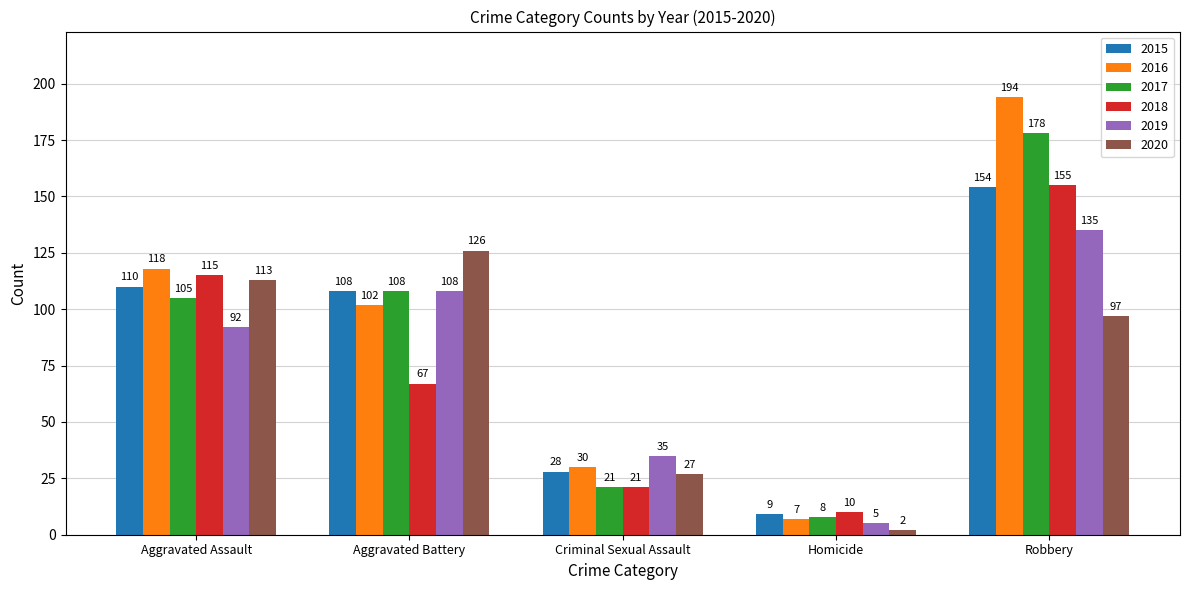

What is the value of the 2016 bar at the 2nd from the left?

102